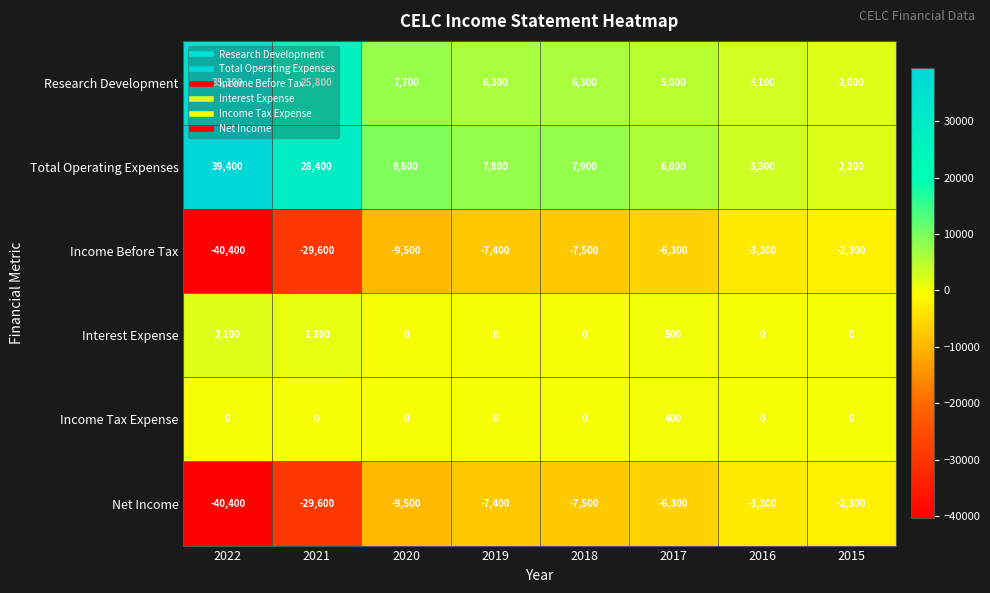

Rank the categories by Net Income value from highest to lowest.

2015, 2016, 2017, 2019, 2018, 2020, 2021, 2022